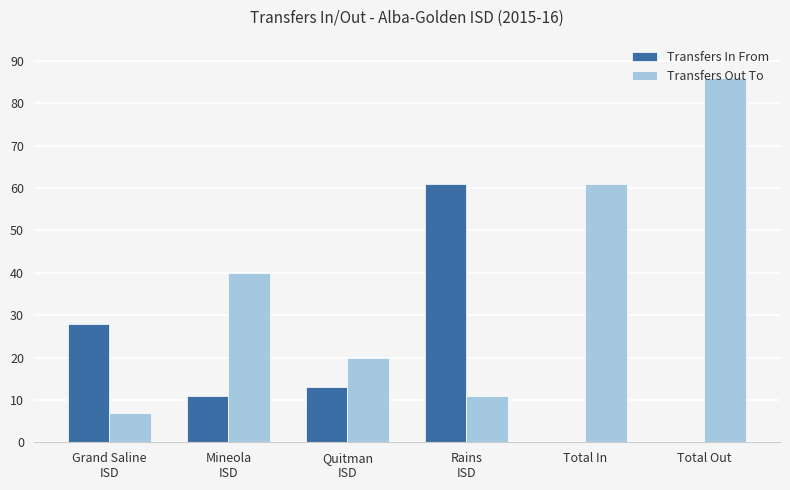

How many groups of bars are there?

6